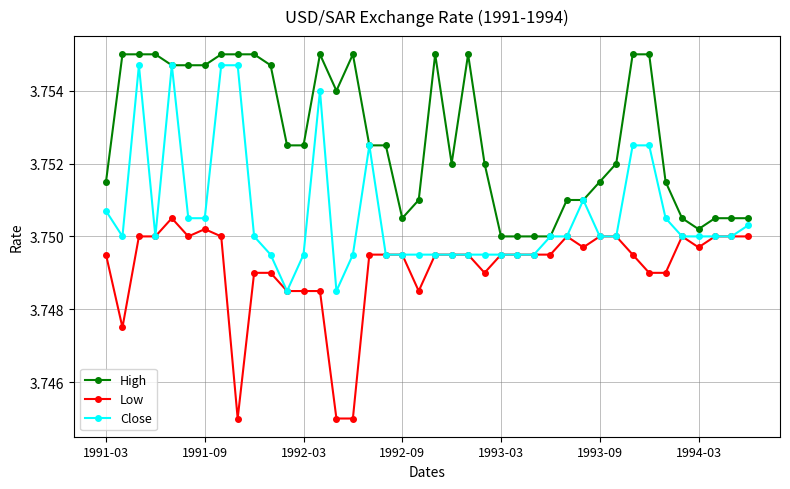

List the series in order of their overall mean, highest first.

High, Close, Low